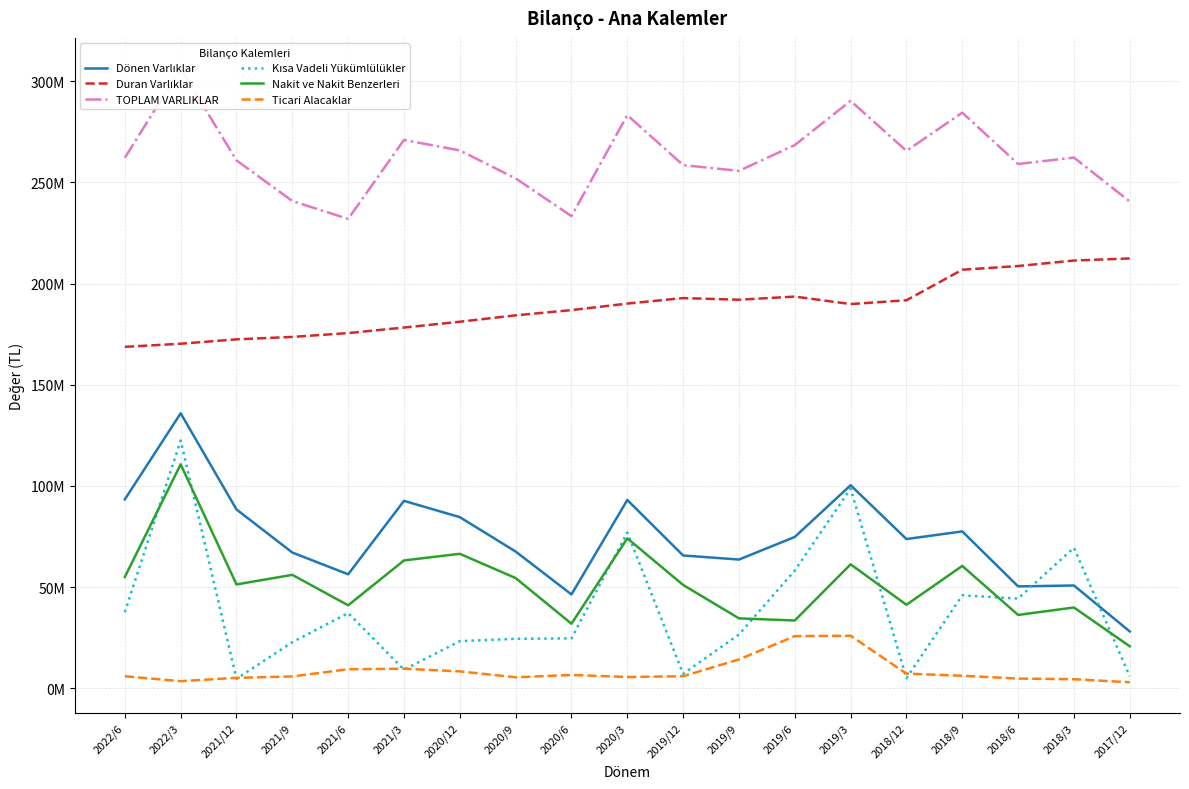

How many values in the Duran Varlıklar series exceed 189867107?

9